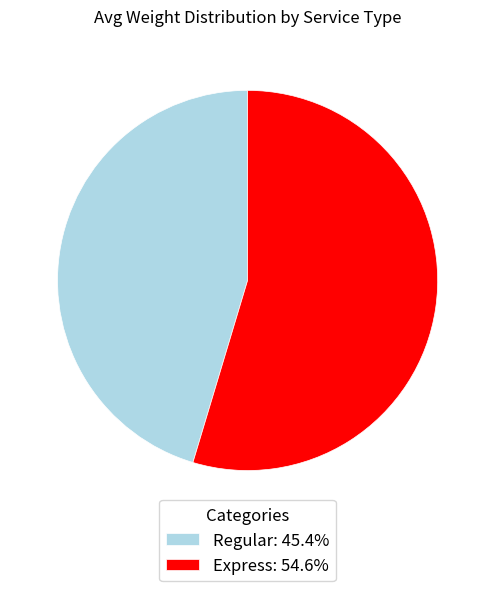

Does Express represent more than half of the total?

Yes